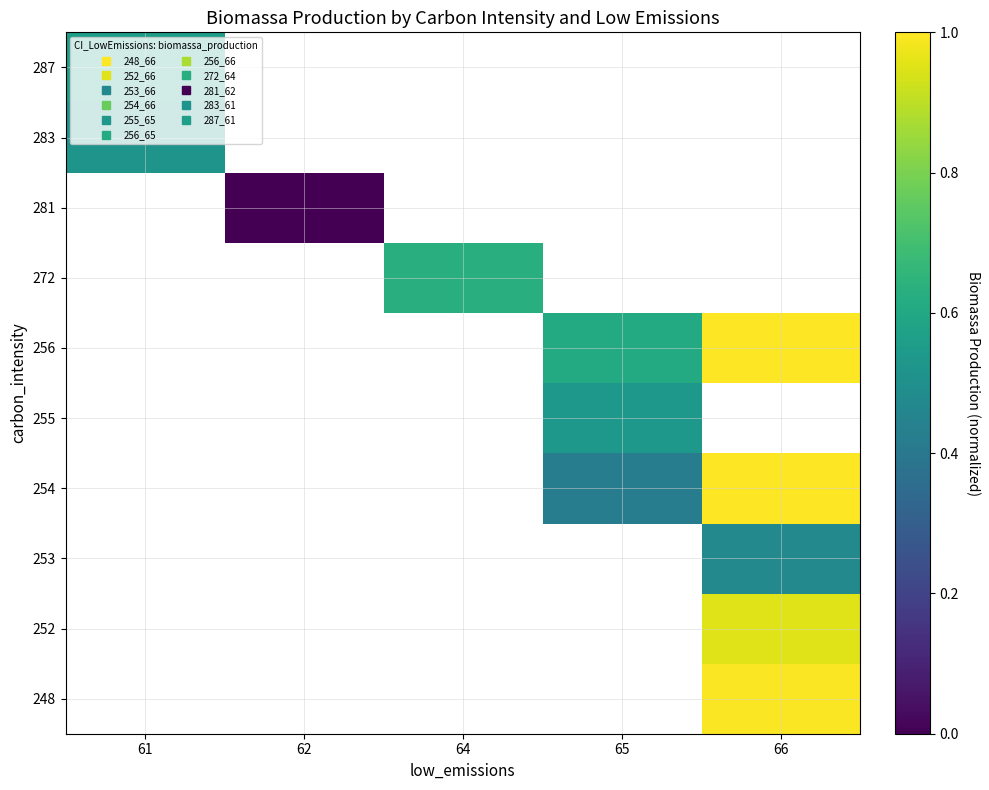

Between 65 and 66, which is larger?

66